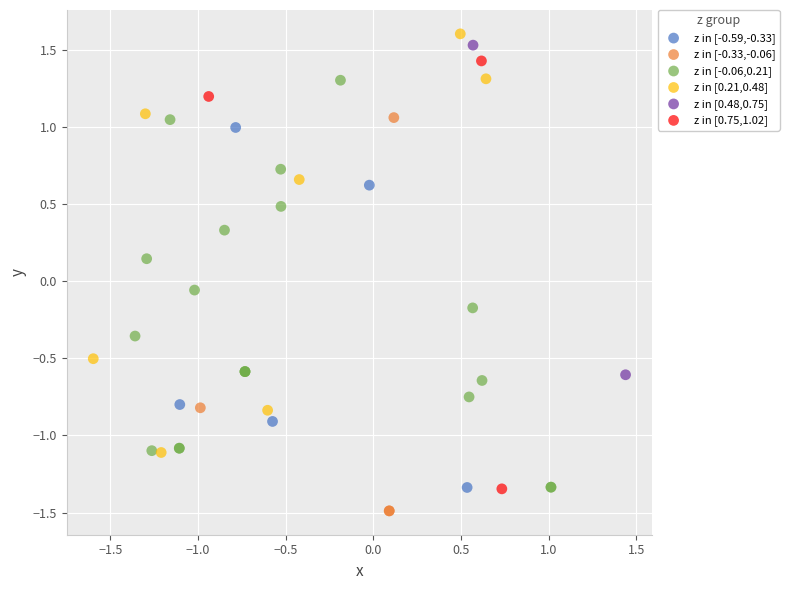

What are all the series names shown in the legend?

z in [-0.59,-0.33], z in [-0.33,-0.06], z in [-0.06,0.21], z in [0.21,0.48], z in [0.48,0.75], z in [0.75,1.02]